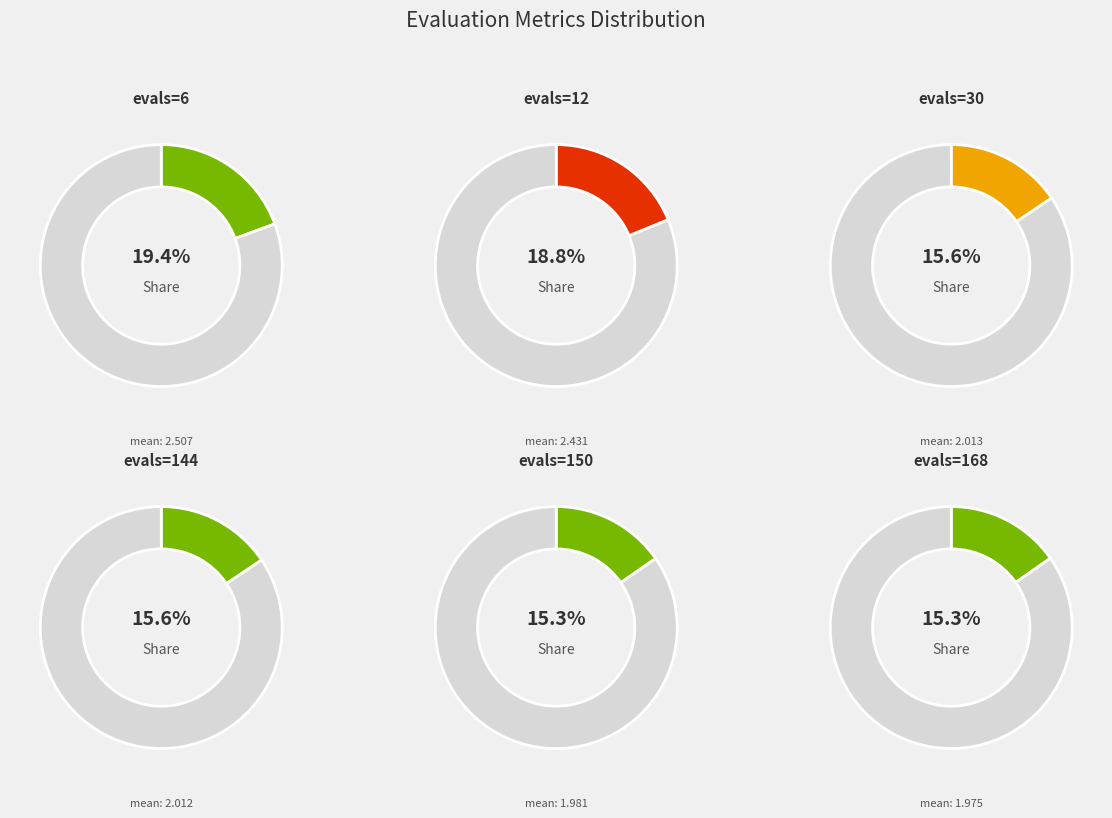

To the nearest percent, what percentage of the pie is evals=30?

16%